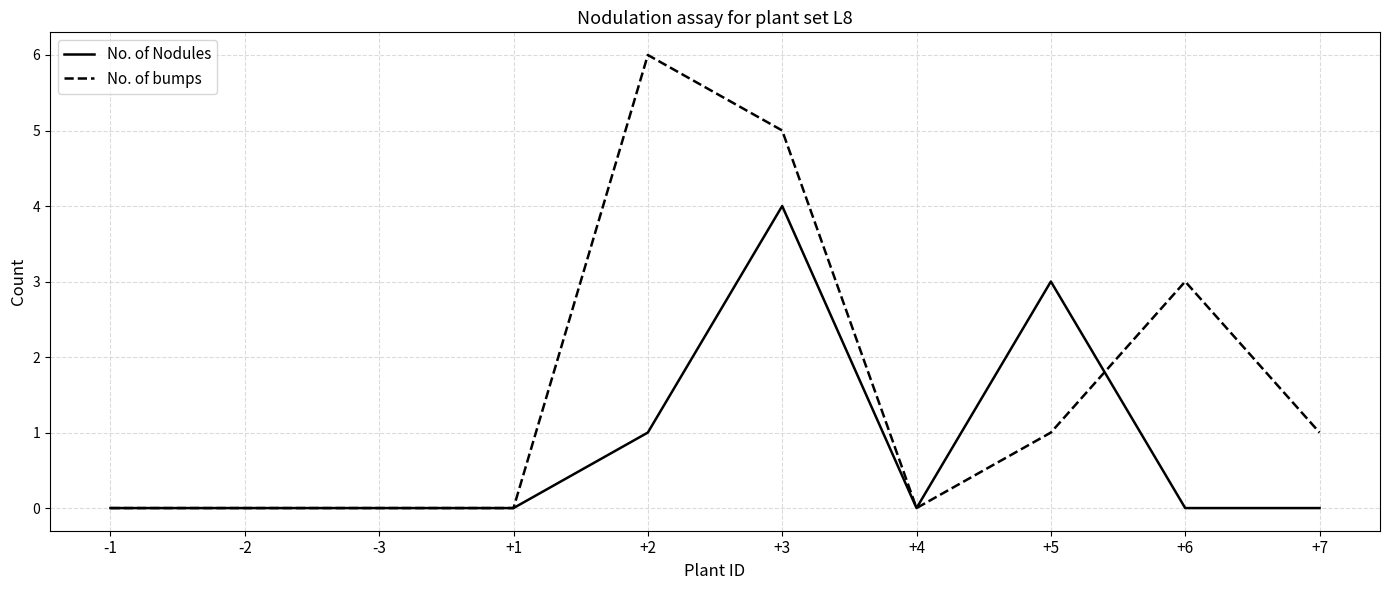

The No. of Nodules series shows 0 at +1. True or false?

True